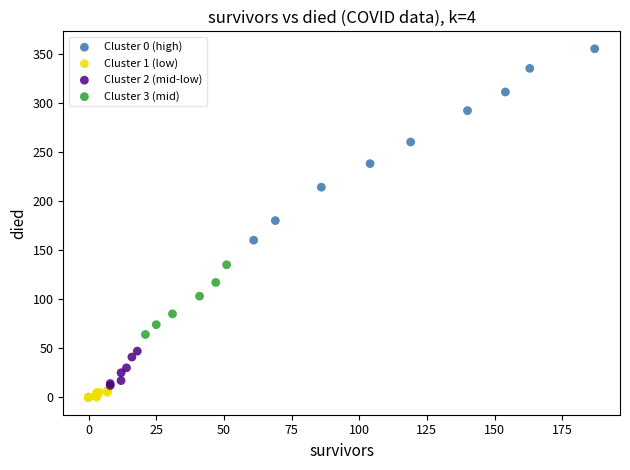

Which series has the largest Y range (max minus min)?

Cluster 0 (high)